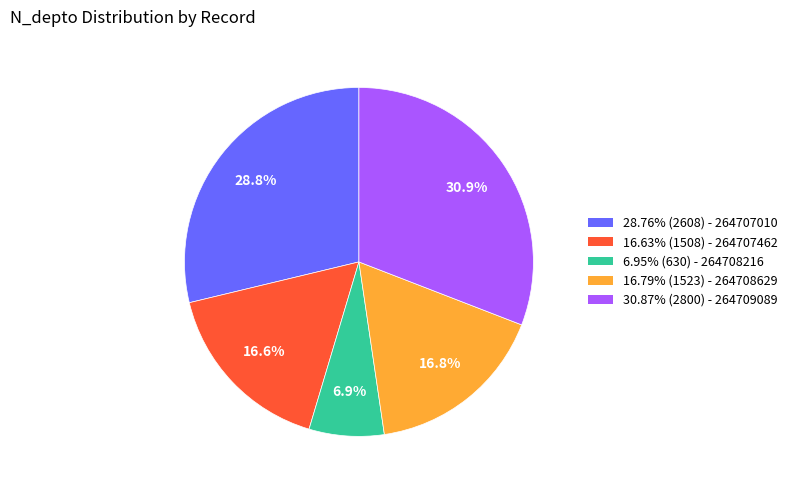

To the nearest percent, what is the average slice percentage?

20%